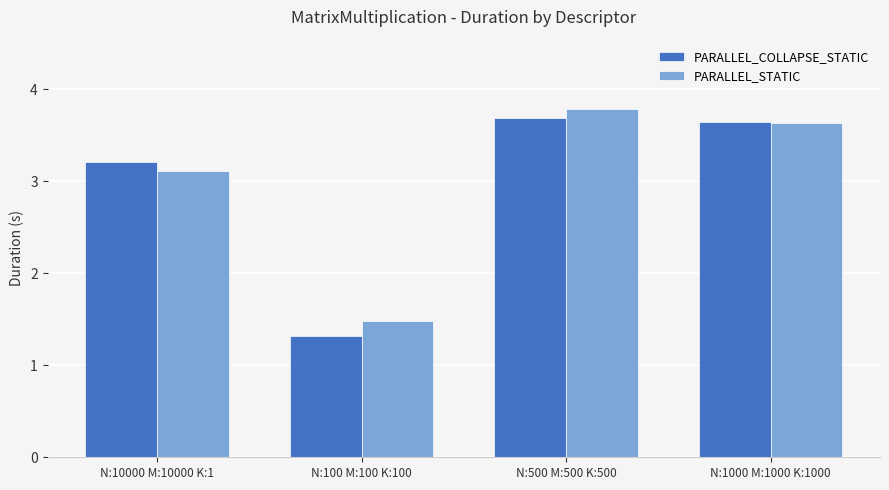

At which category does the chart reach its minimum across all series?

N:100 M:100 K:100